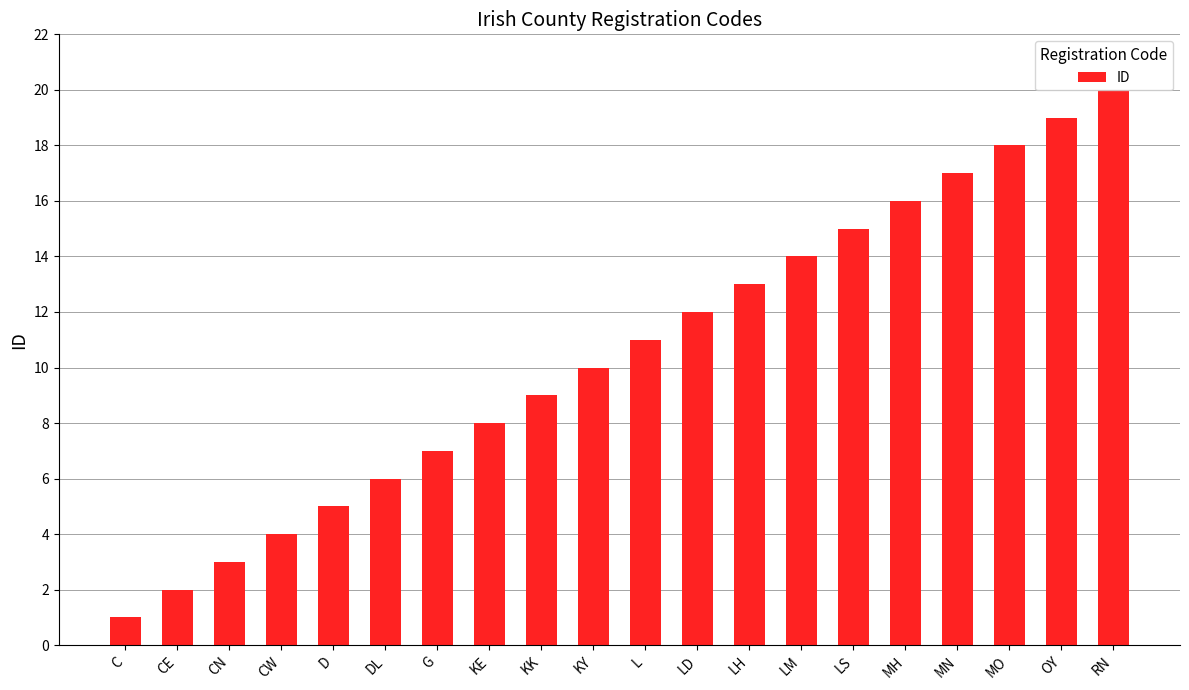

At which category does the chart reach its peak across all series?

RN